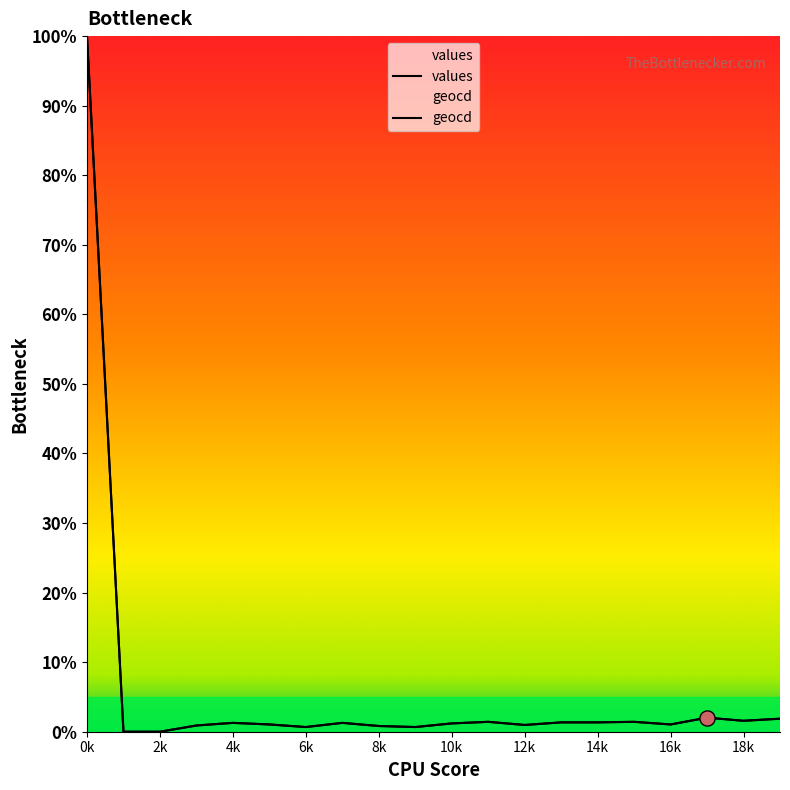

Which series reaches the minimum Y coordinate?

values